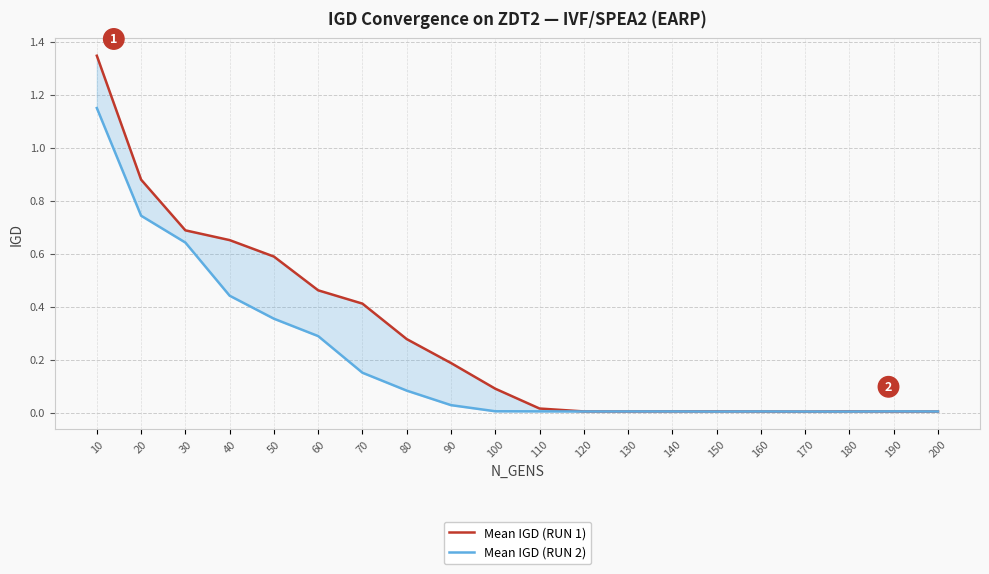

At which label is Mean IGD (RUN 2) closest to 0?

170